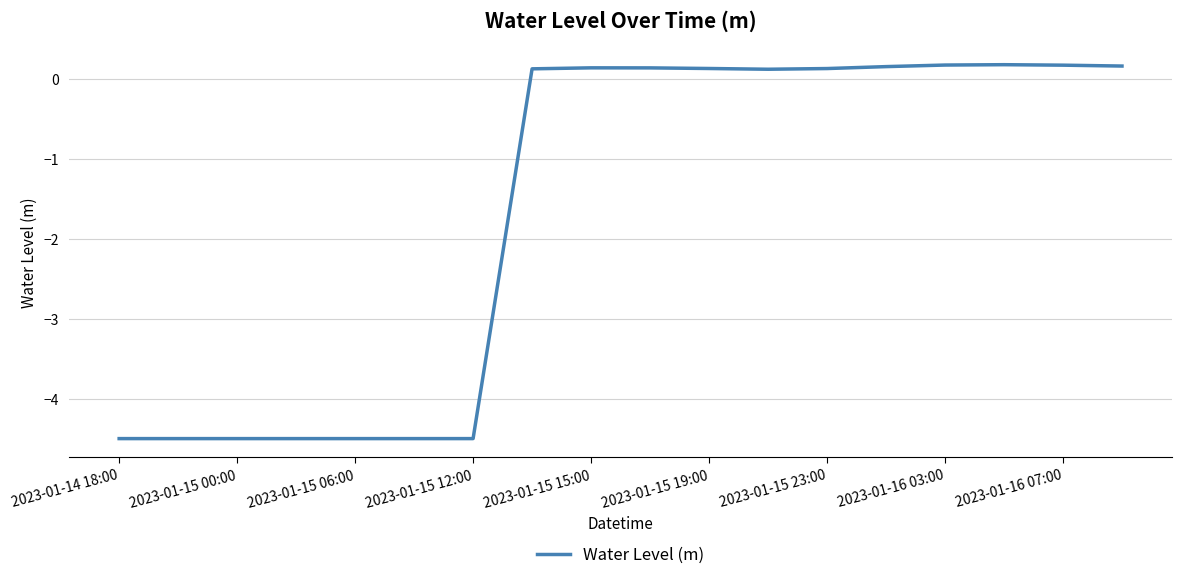

What is the smallest value displayed?

-4.5